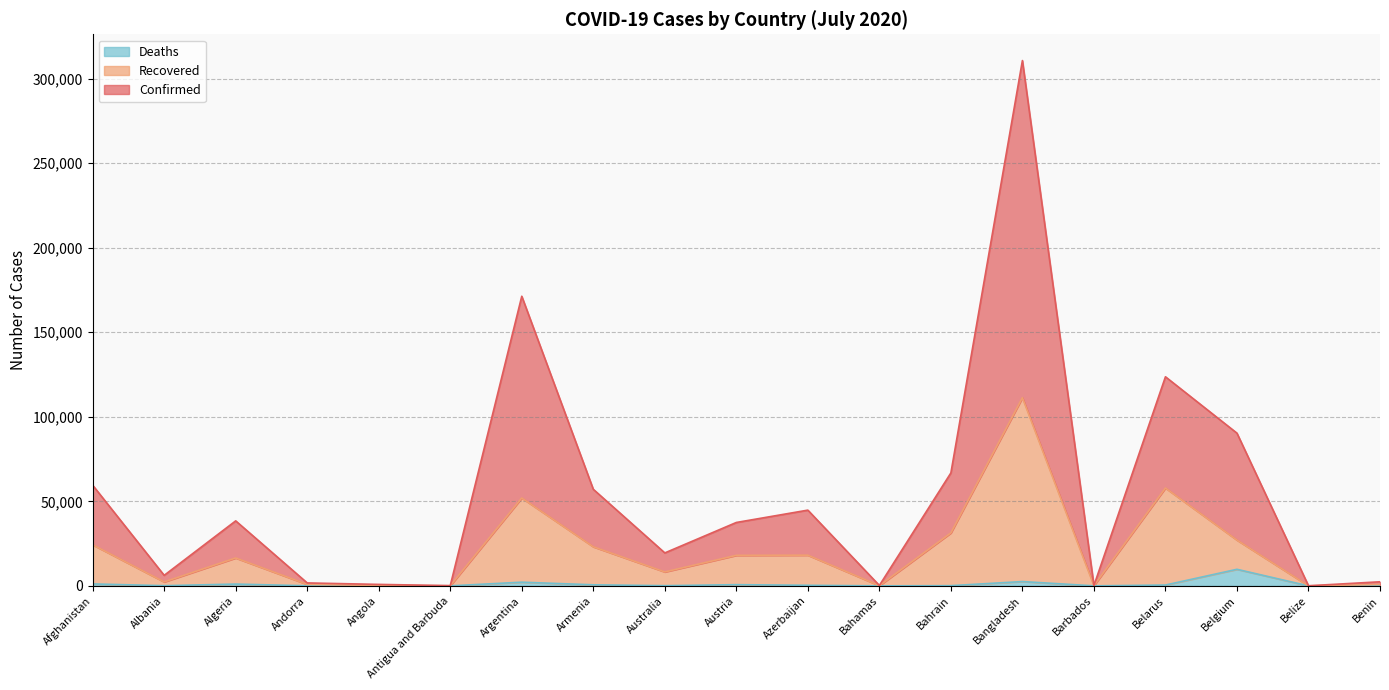

What is the value of the Recovered point at the 16th from the left?

57861